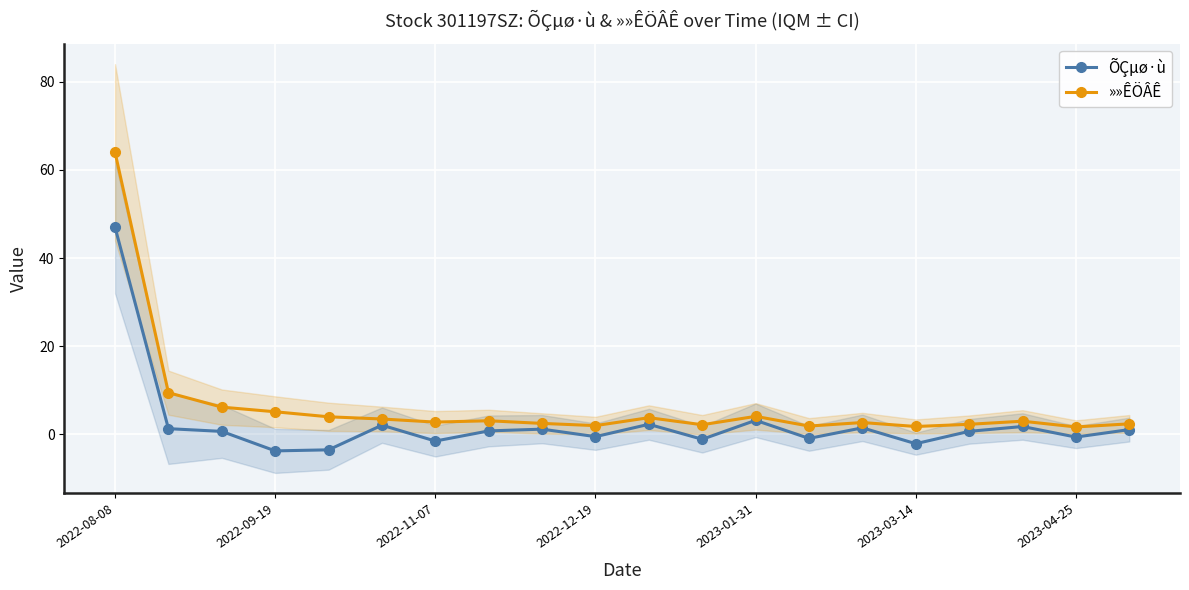

At which label does ÕÇµø·ù reach its peak?

2022-08-08